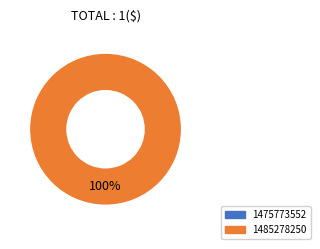

Which slice is the smallest?

1475773552